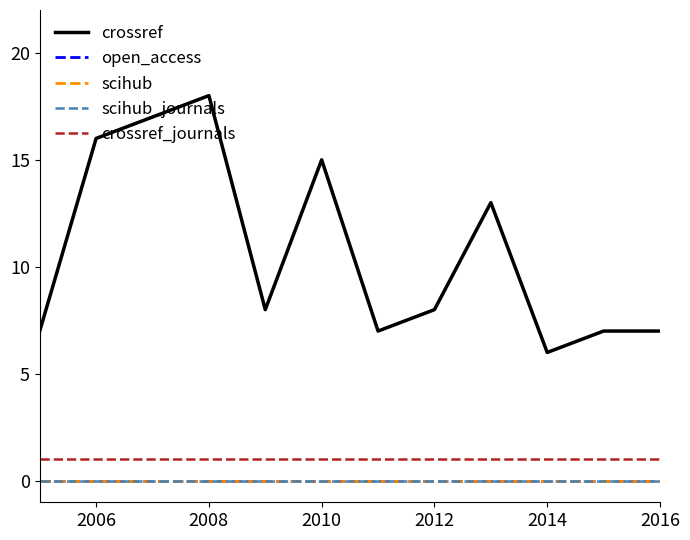

Is this an area chart (filled region under the line)?

No